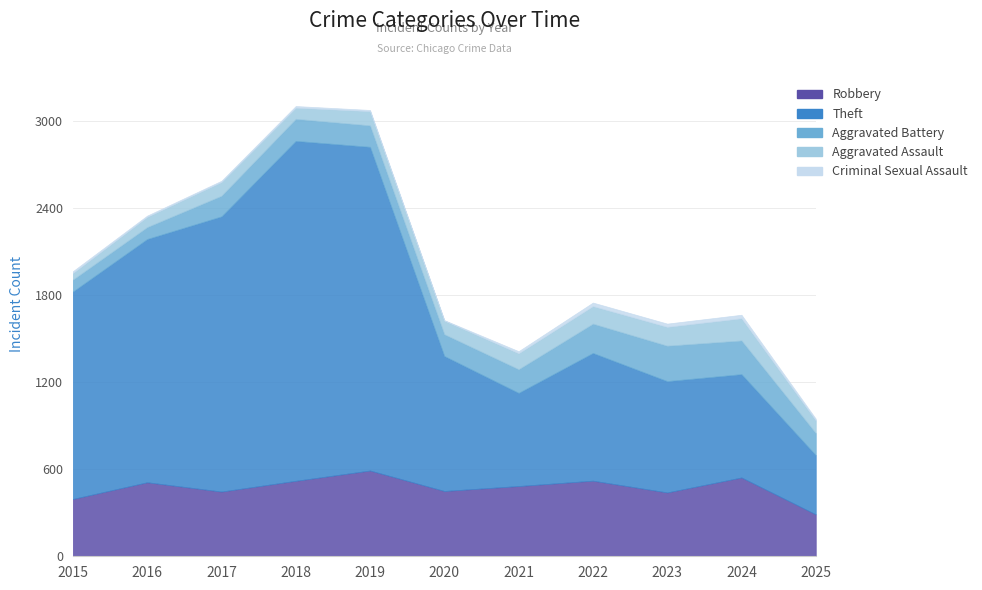

How many values in the Criminal Sexual Assault series exceed 11?

5